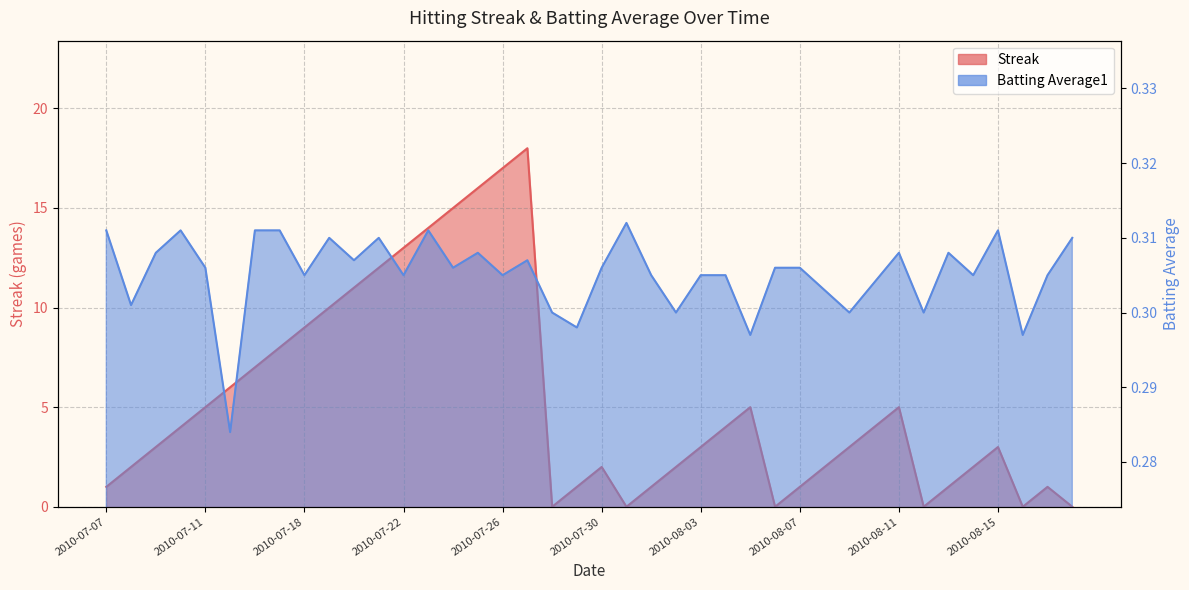

Count the Batting Average1 values in the range 0 to 1.

40